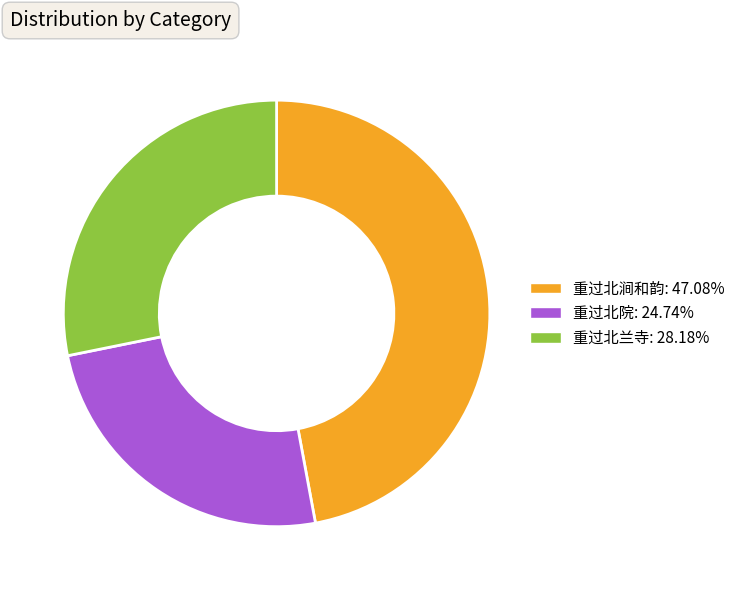

Is 重过北院 the majority of the pie?

No